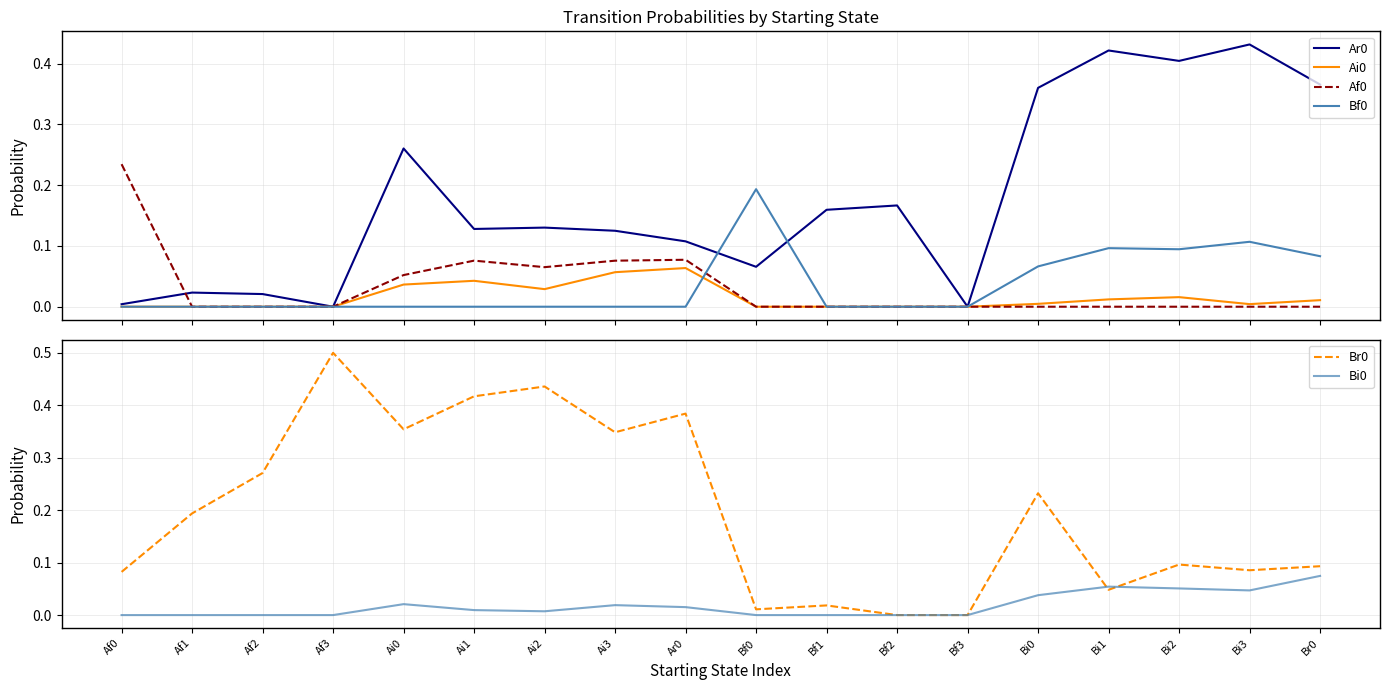

How many lines are shown in the chart?

6